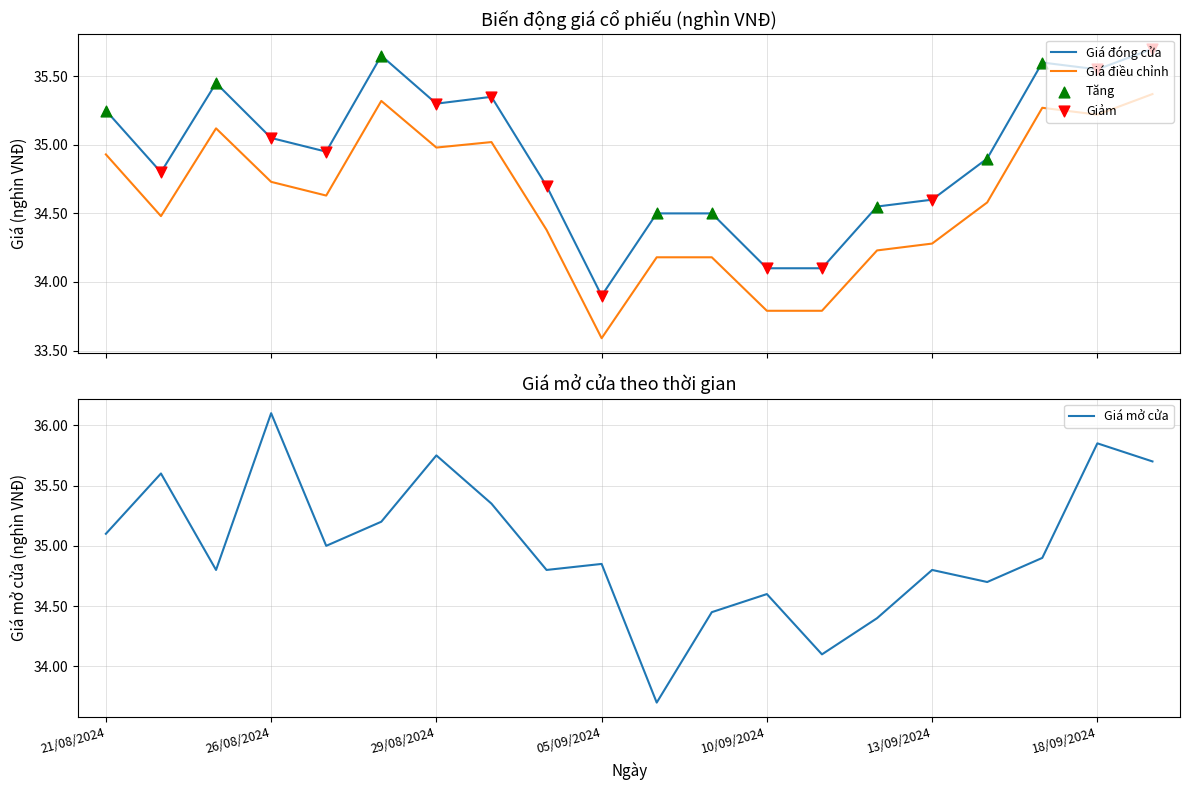

What are all the series names shown in the legend?

Giá đóng cửa, Giá điều chỉnh, Giá mở cửa